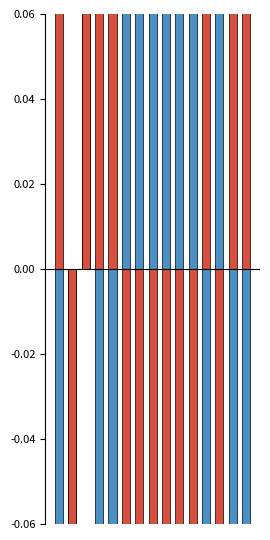

Reading right to left, what are all the values shown in this chart?

Geplante Zeit: -0.5	-0.5	0.4	-0.4	0.4	0.4	0.4	0.4	0.1	0.4	-0.4	-0.4	0.1	-0.1	-0.4
benötigte Zeit: 0.4	0.4	-0.4	0.3	-0.1	-0.1	-0.6	-0.1	-0.1	-0.6	0.3	0.3	0.1	-0.1	0.3